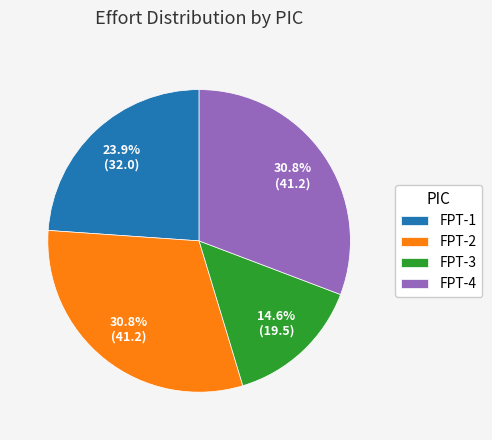

Which has a higher value, FPT-2 or FPT-1?

FPT-2